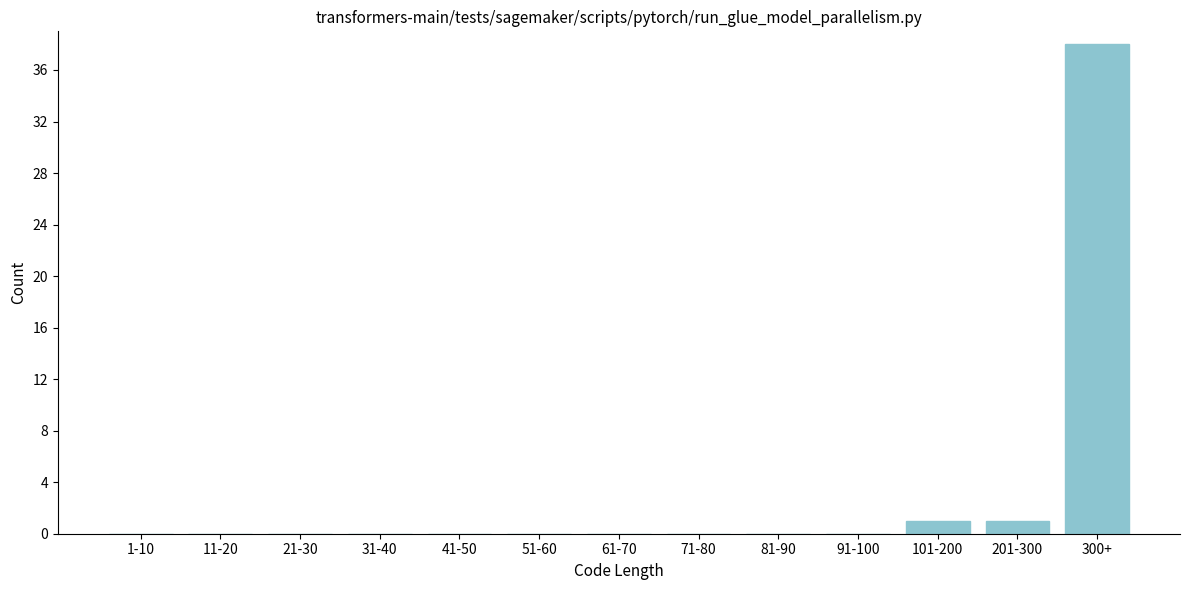

Reading left to right, list all the values displayed in this chart.

1-10=0	11-20=0	21-30=0	31-40=0	41-50=0	51-60=0	61-70=0	71-80=0	81-90=0	91-100=0	101-200=1	201-300=1	300+=38